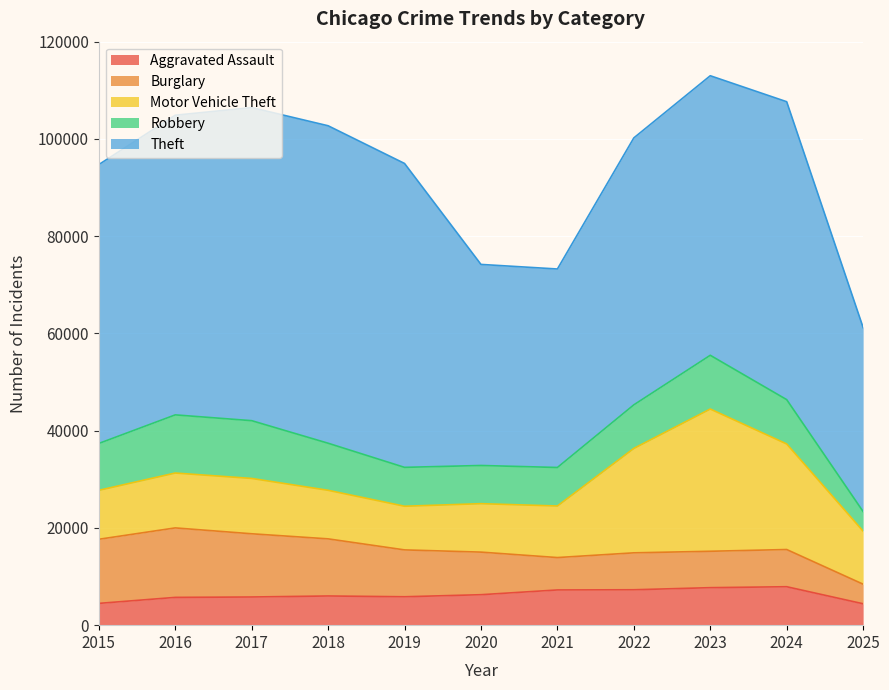

What value does the Motor Vehicle Theft series have at 2021?

10605